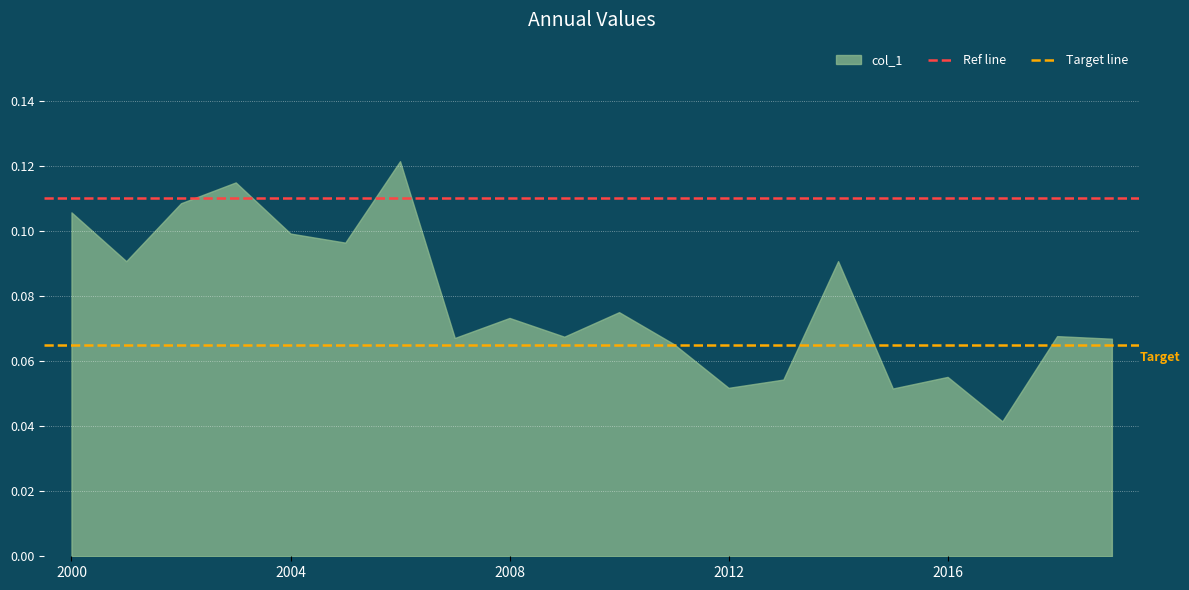

Is it true that Ref line equals 0.1 at 2000?

False